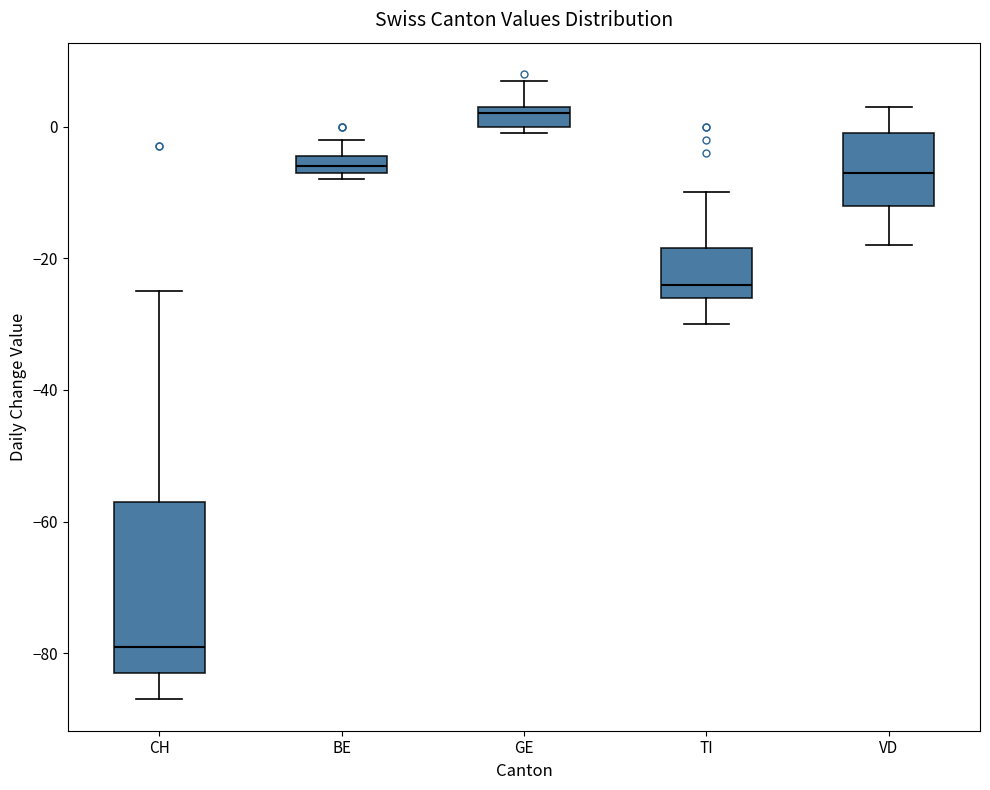

Which box is the tallest, from its lower edge to its upper edge?

CH